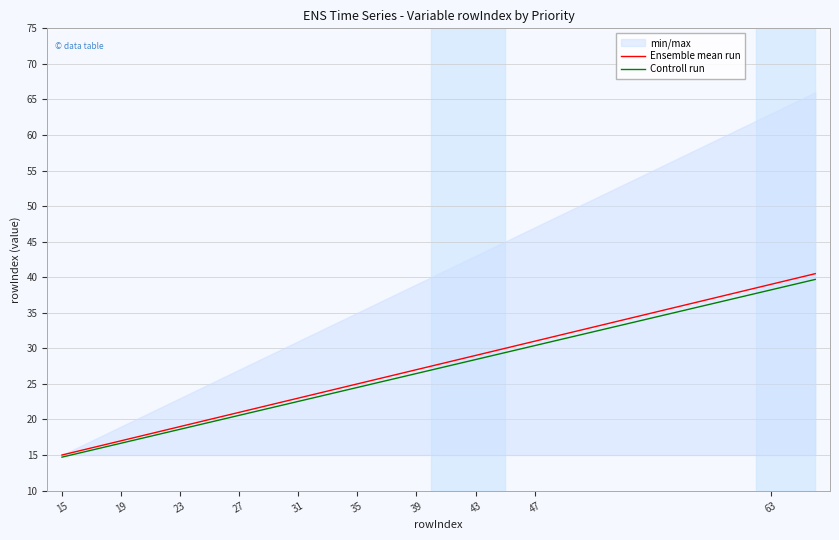

What is the approximate value of Ensemble mean run at 43?

29.0